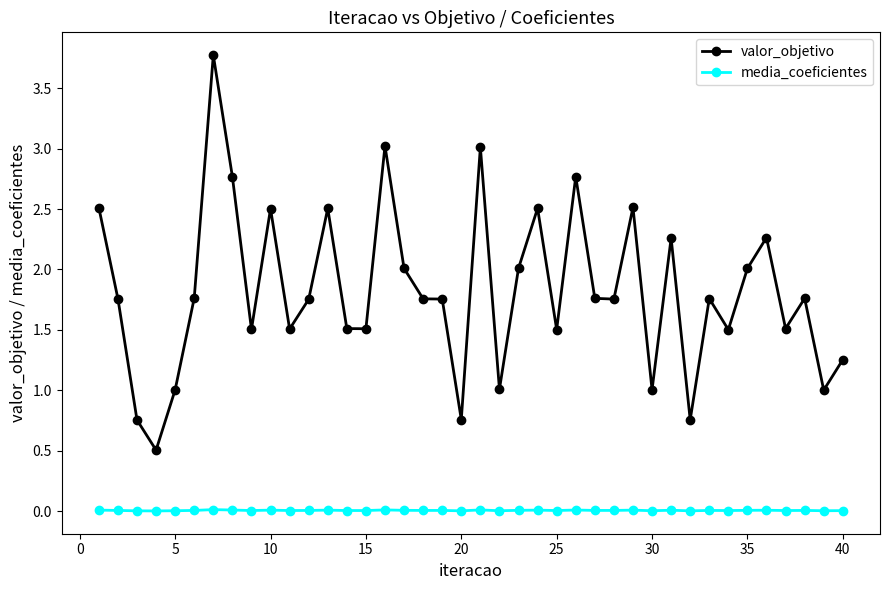

Which series has the widest spread of values?

valor_objetivo